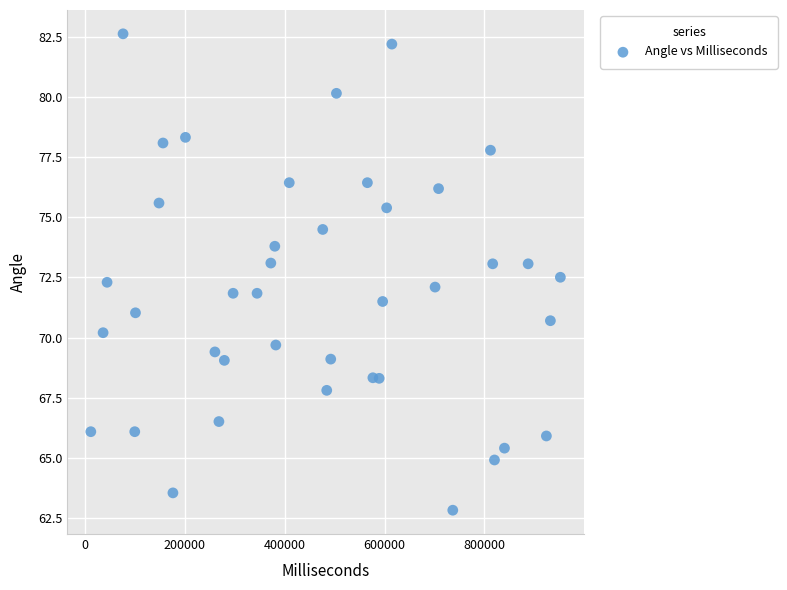

What is the range of X values (max minus min)?

940559.0